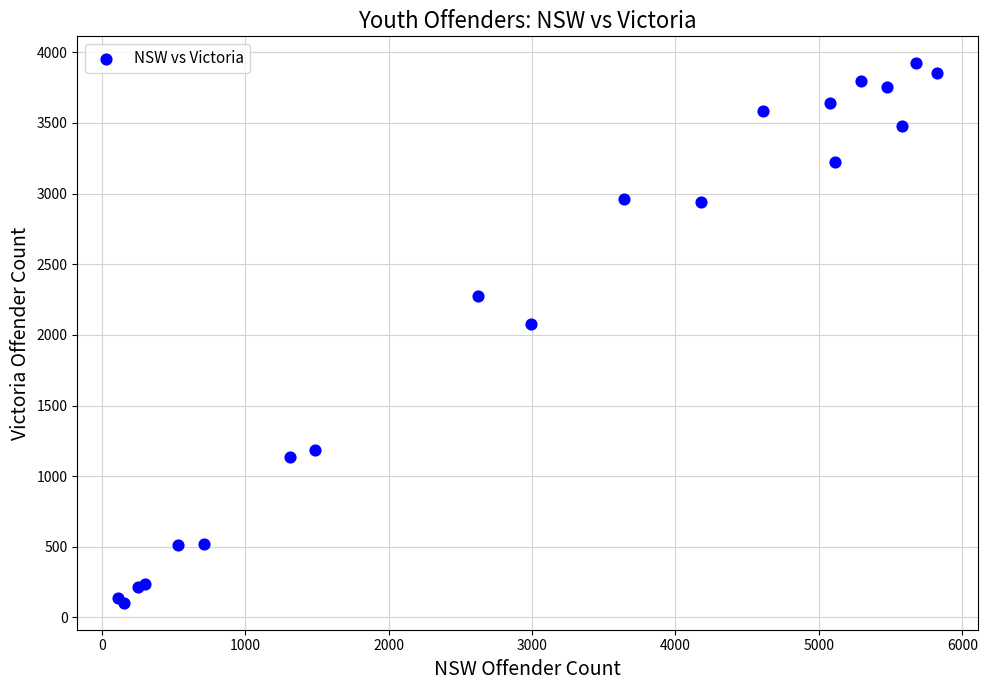

What Y value in the scatter plot is closest to 2013?

2077